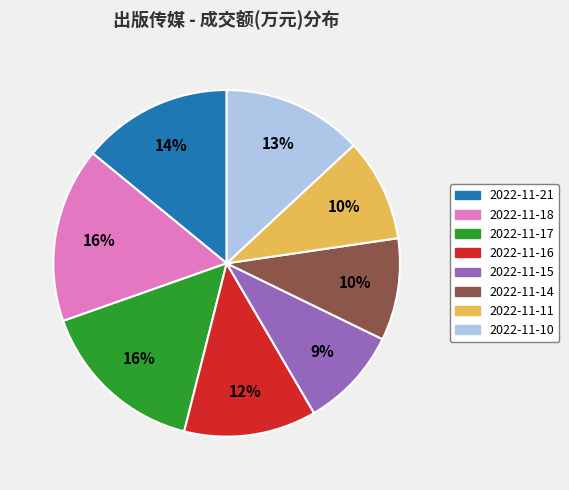

Between 2022-11-17 and 2022-11-21, which is larger?

2022-11-17